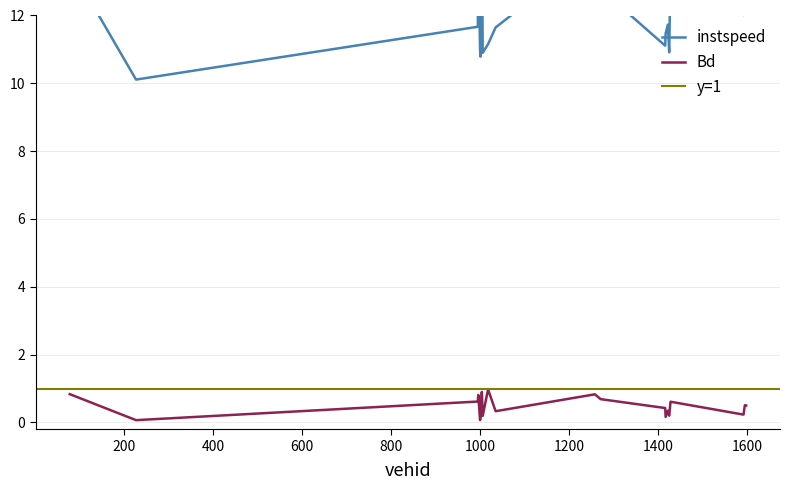

True or false: Bd and instspeed cross at least once.

False